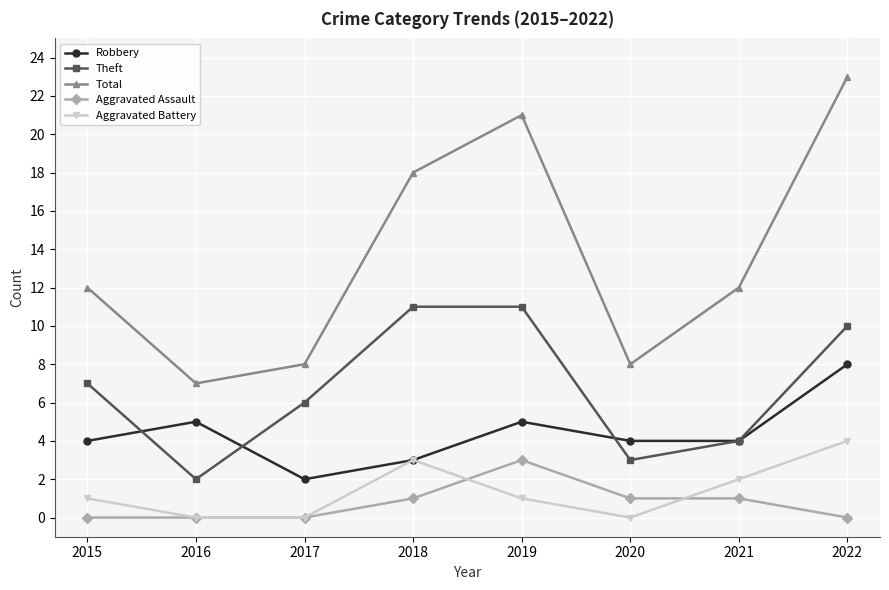

Which series has the largest total across all categories?

Total